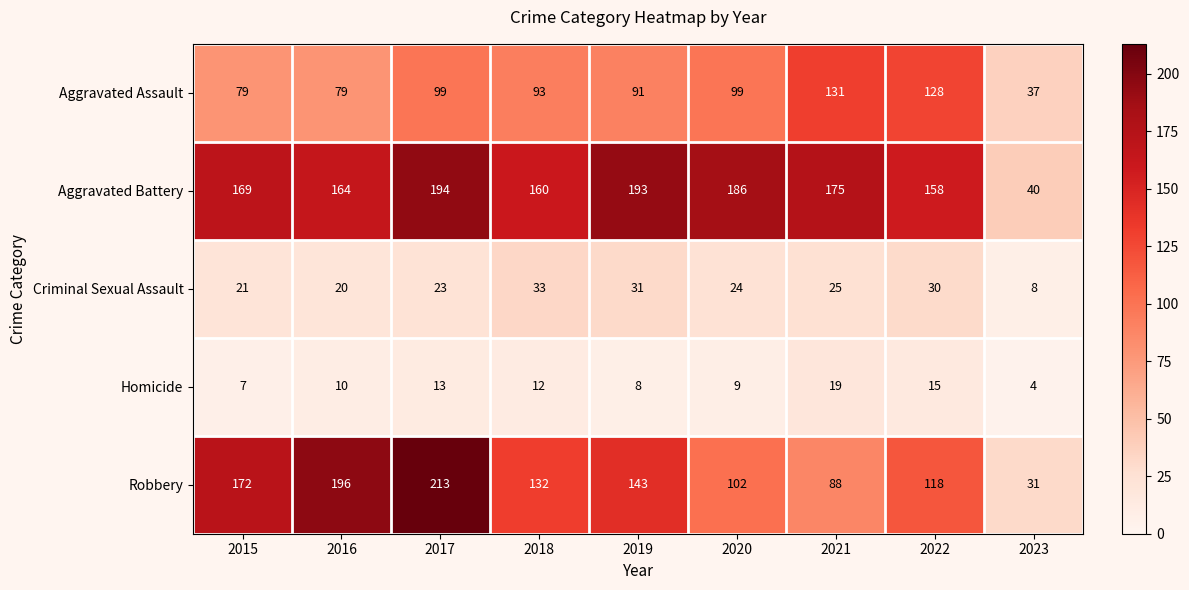

What value does the Robbery series have at 2022?

118